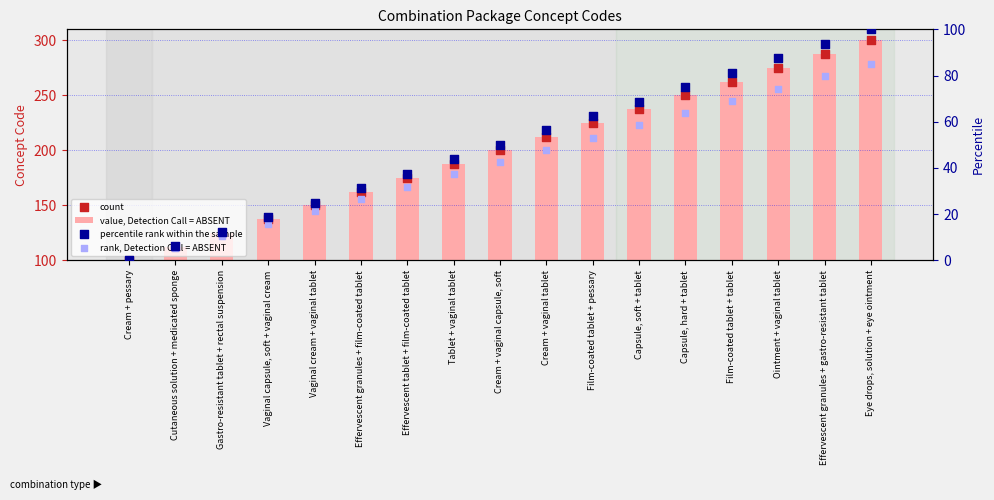

Which series has the widest spread of Y values?

value, Detection Call = ABSENT